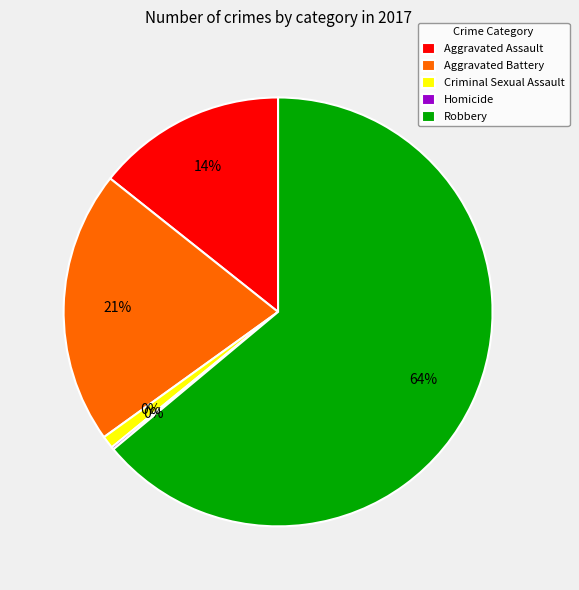

What is the largest slice in the pie chart?

Robbery